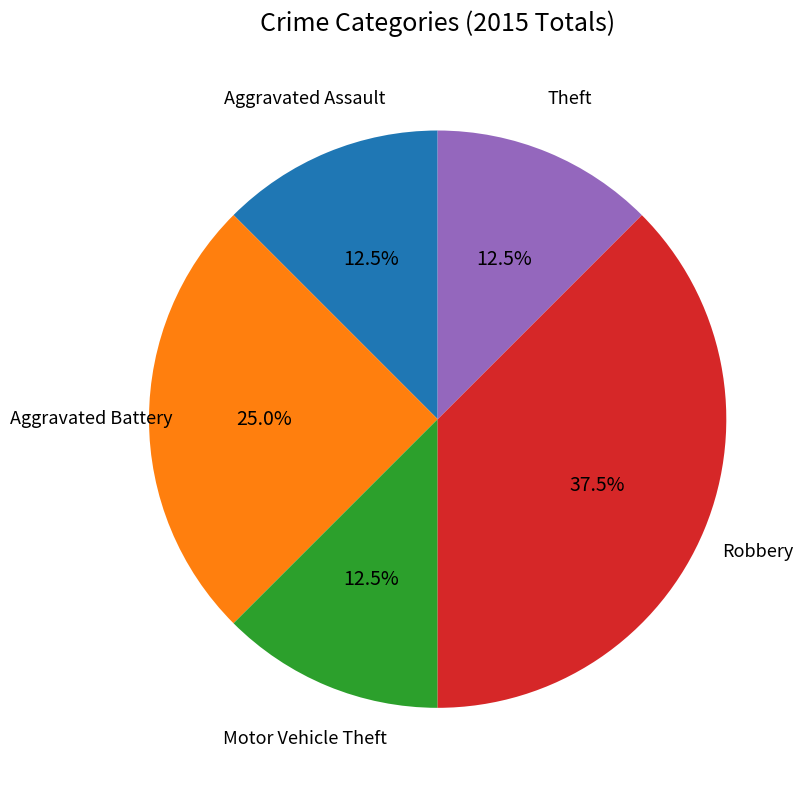

Which category has the biggest portion of the pie?

Robbery